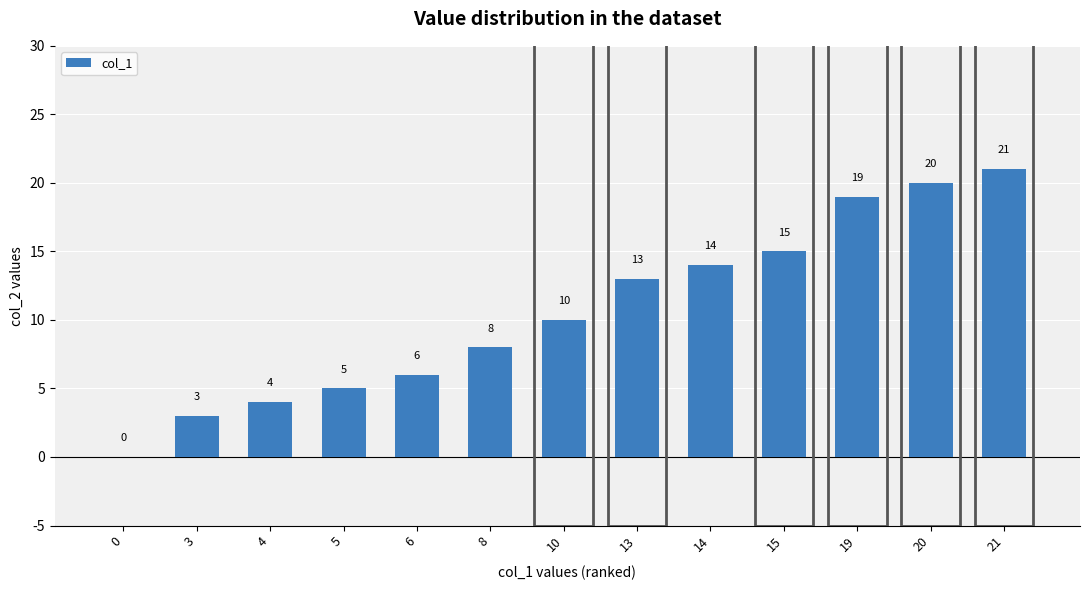

What is the sum of the values at 6 and 15?

21